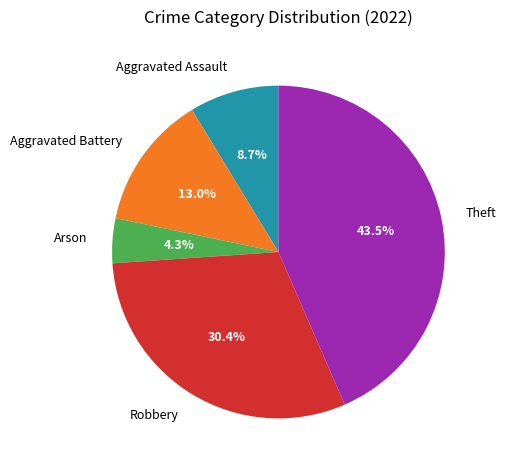

How many slices are in this pie chart?

5